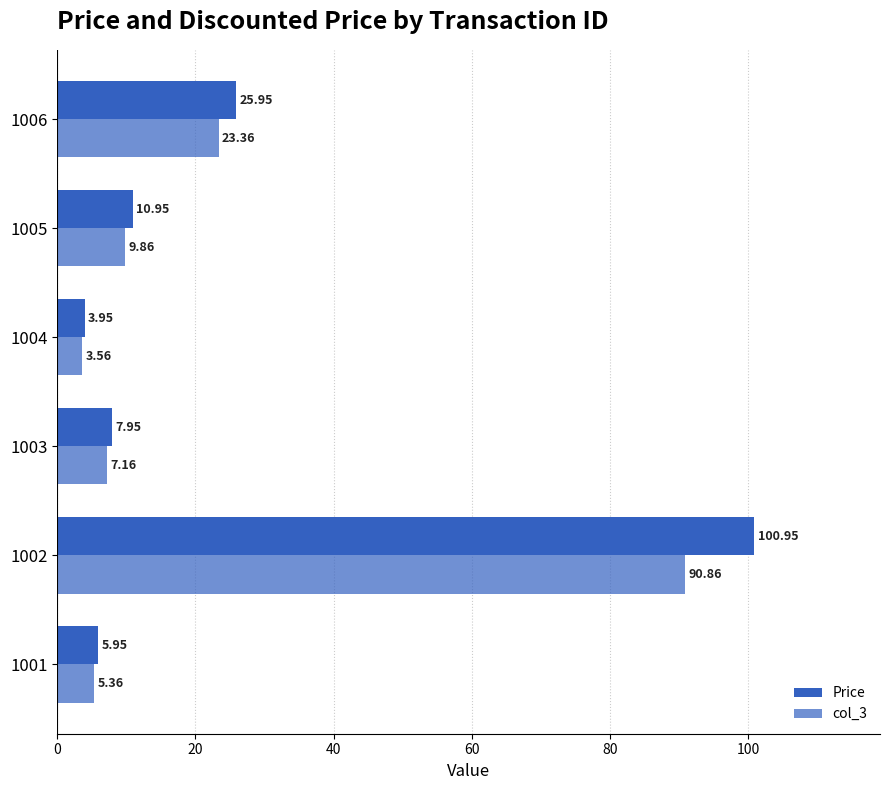

Which series has the largest range (max minus min)?

Price